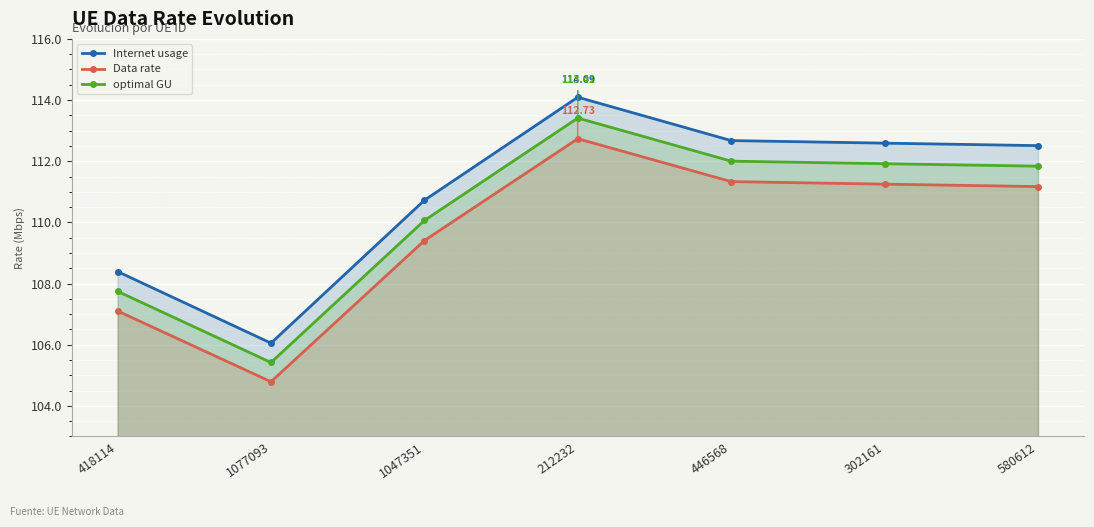

Where is the first local minimum for optimal GU?

1077093